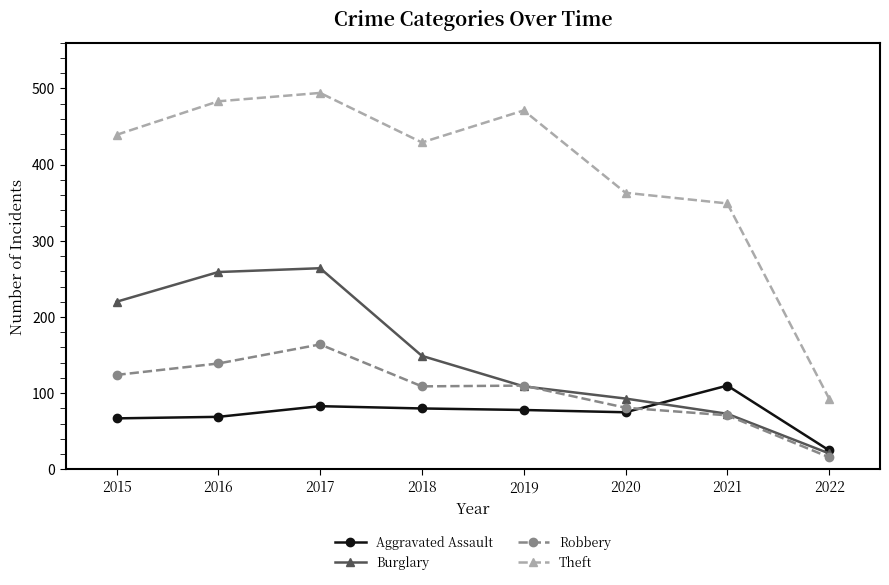

What is the value of the Robbery point at the 8th from the left?

16